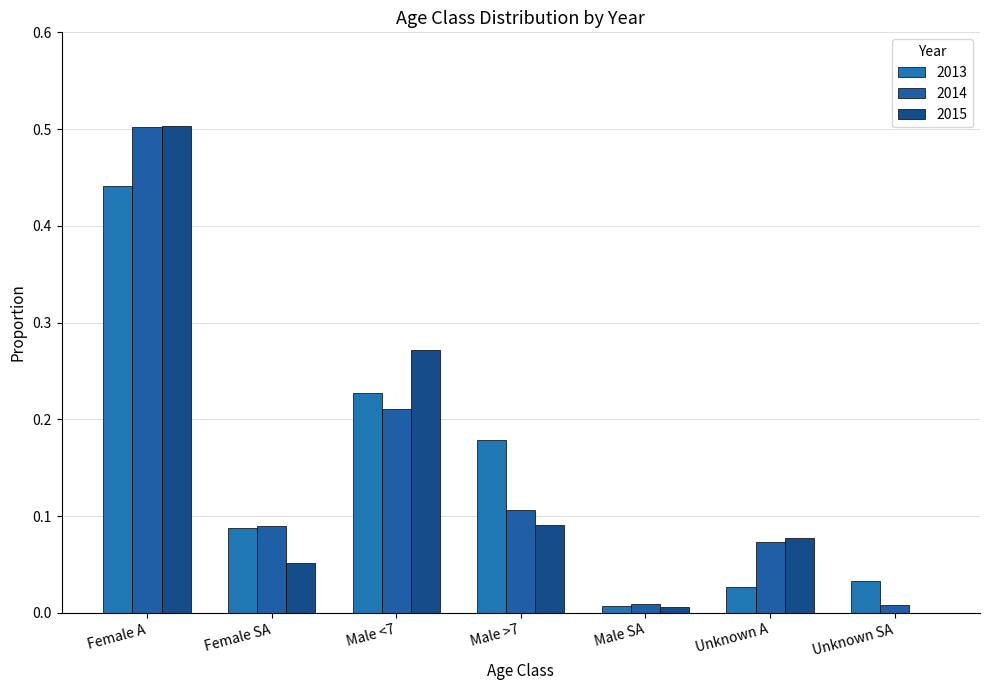

Reading left to right, transcribe all the data shown in this chart.

2013: Female A=0.4	Female SA=0.1	Male <7=0.2	Male >7=0.2	Male SA=0.0	Unknown A=0.0	Unknown SA=0.0
2014: Female A=0.5	Female SA=0.1	Male <7=0.2	Male >7=0.1	Male SA=0.0	Unknown A=0.1	Unknown SA=0.0
2015: Female A=0.5	Female SA=0.1	Male <7=0.3	Male >7=0.1	Male SA=0.0	Unknown A=0.1	Unknown SA=0.0